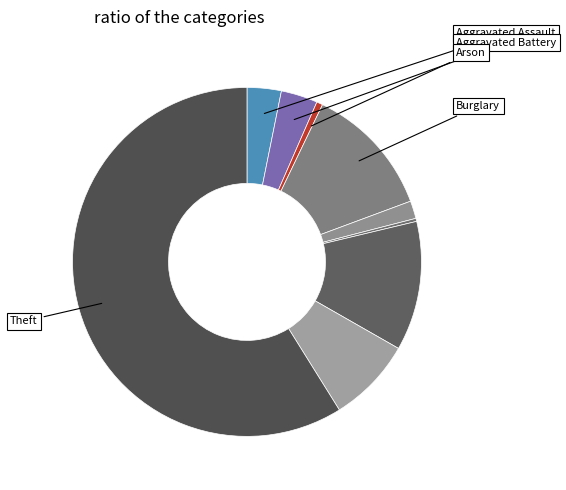

Count the number of slices in the pie.

9